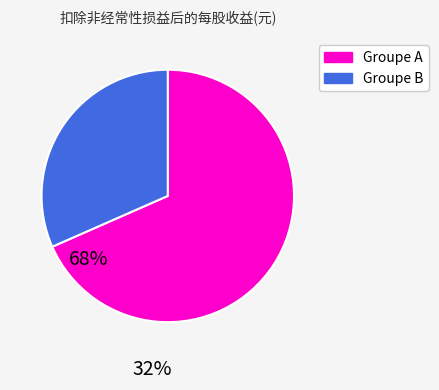

Is there a majority slice in this chart?

Yes